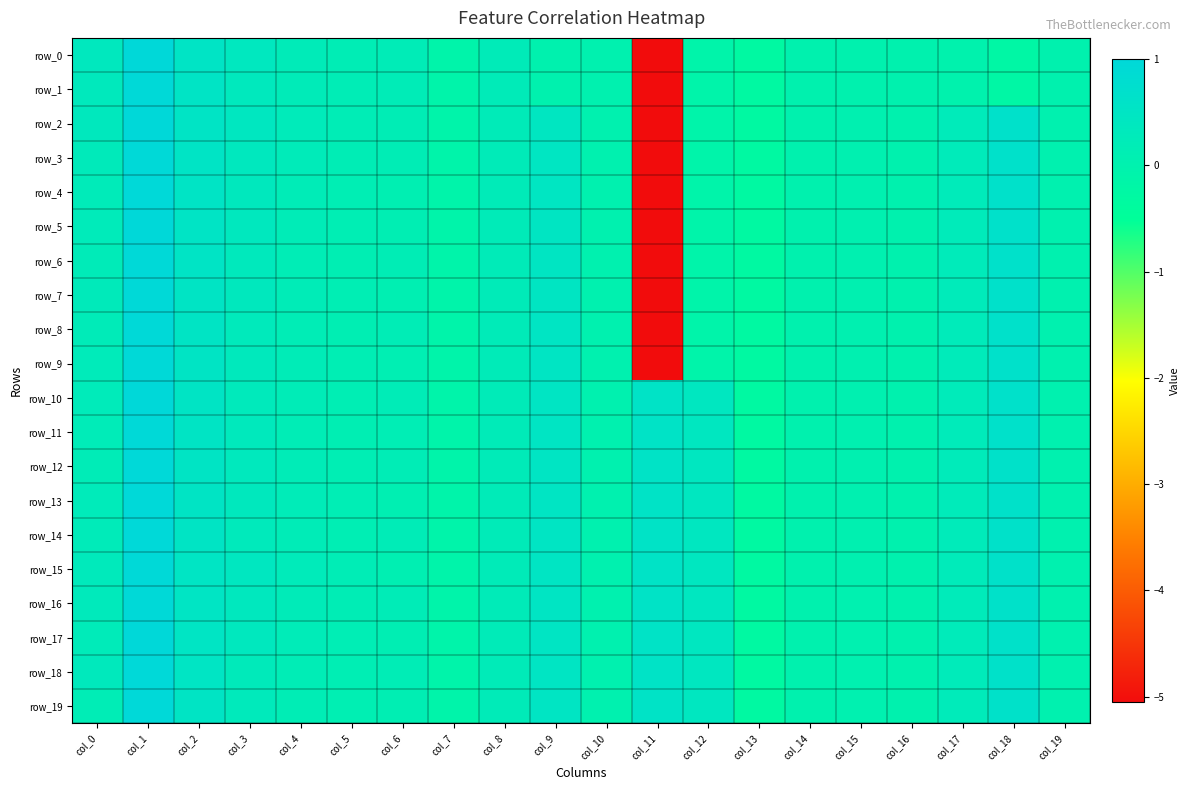

What is the average value of the row_6 series?

-0.1